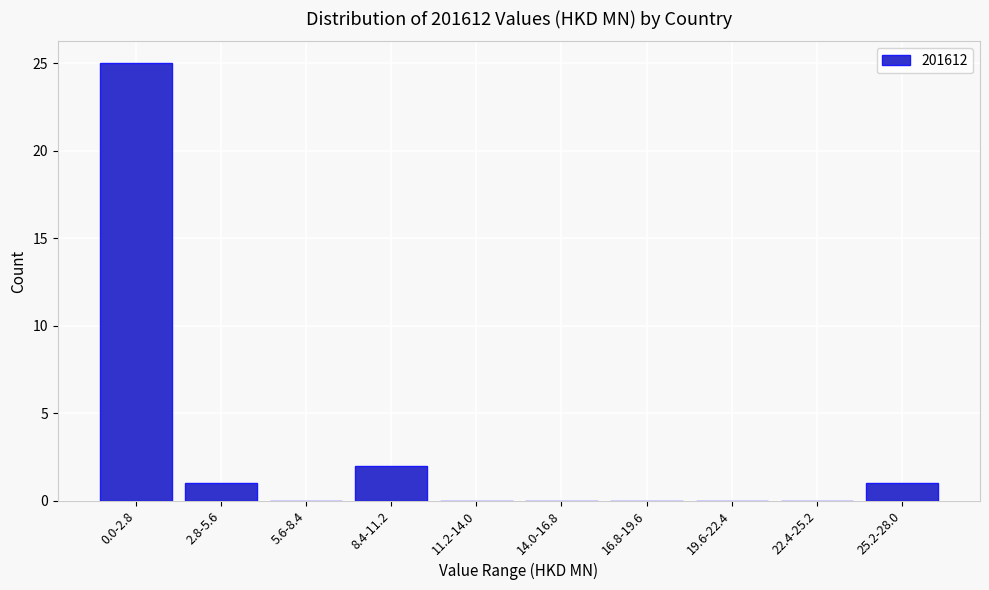

Reading left to right, transcribe all the data shown in this chart.

0.0-2.8=25	2.8-5.6=1	5.6-8.4=0	8.4-11.2=2	11.2-14.0=0	14.0-16.8=0	16.8-19.6=0	19.6-22.4=0	22.4-25.2=0	25.2-28.0=1